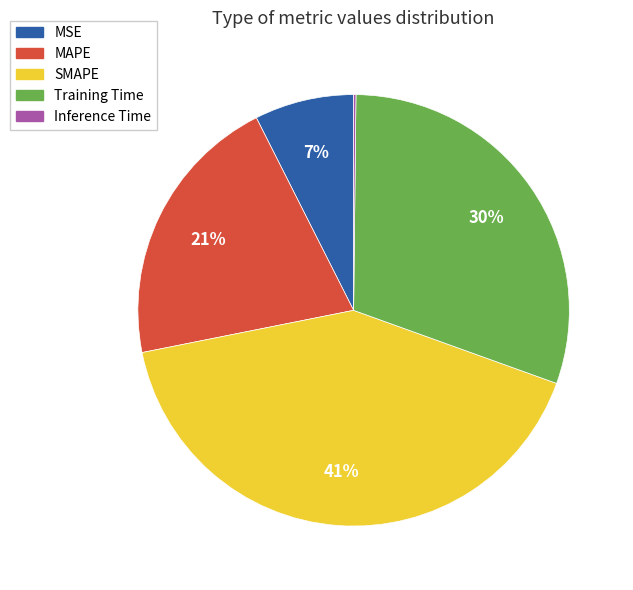

To the nearest percent, what is the average slice percentage?

20%